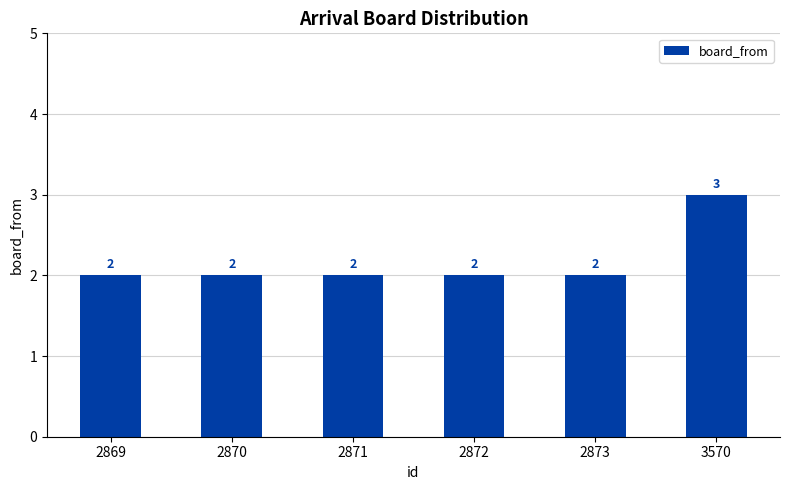

Reading right to left, extract all data points from this chart.

3570=3	2873=2	2872=2	2871=2	2870=2	2869=2